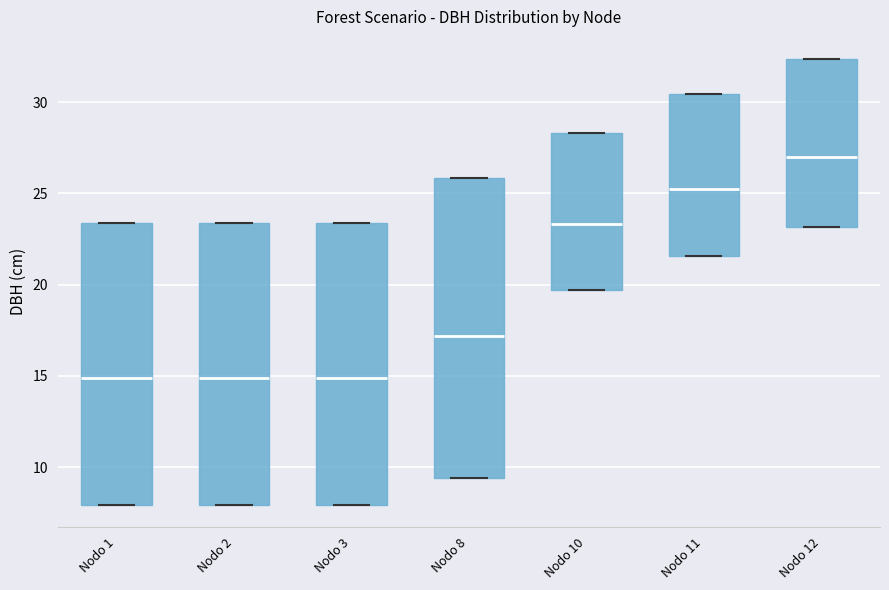

Reading left to right, transcribe this box plot: for each box, give where its median line is, the range the box spans, and where its two whiskers end, as read against the y-axis. The values are not printed on the chart, so give them approximately, as read against the axis.

Nodo 1: median 15.0, box 8.0 to 23.5, whiskers 8.0 to 23.5
Nodo 2: median 15.0, box 8.0 to 23.5, whiskers 8.0 to 23.5
Nodo 3: median 15.0, box 8.0 to 23.5, whiskers 8.0 to 23.5
Nodo 8: median 17.0, box 9.5 to 26.0, whiskers 9.5 to 26.0
Nodo 10: median 23.5, box 19.5 to 28.5, whiskers 19.5 to 28.5
Nodo 11: median 25.5, box 21.5 to 30.5, whiskers 21.5 to 30.5
Nodo 12: median 27.0, box 23.0 to 32.5, whiskers 23.0 to 32.5